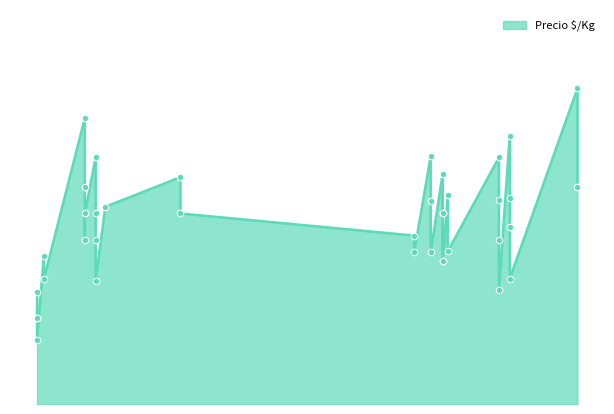

What is the change in value from 2021-01-14 to 2022-11-08?

+223